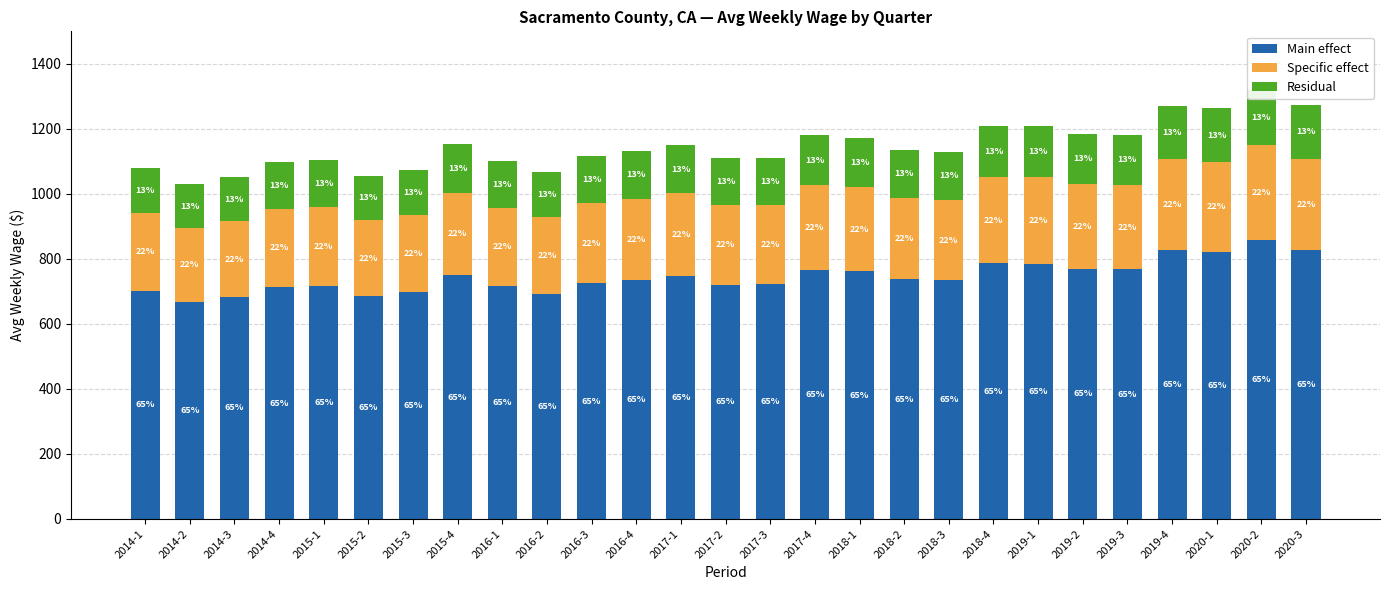

What is the spread (max minus min) of values at 2019-4?

660.9